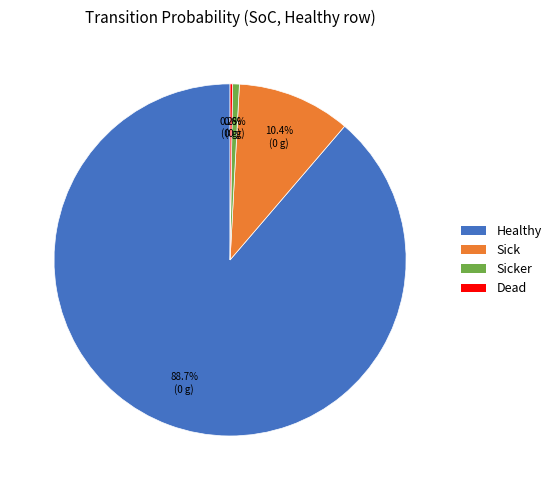

Does any single category account for the majority?

Yes